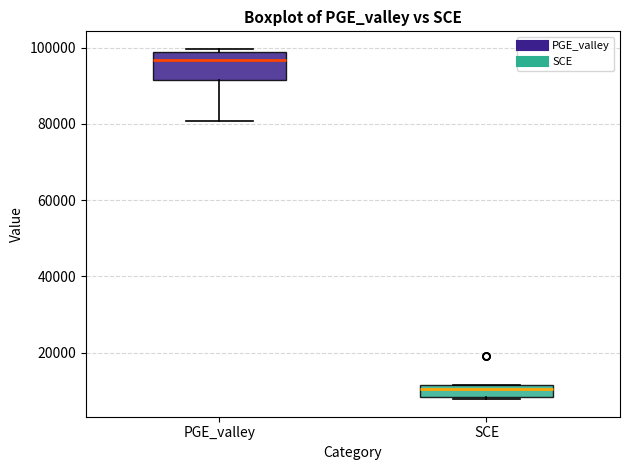

Reading left to right, read every box against the y-axis: the position of its median line, the range the box covers, and the ends of its whiskers. The values are not printed on the chart, so give them approximately, as read against the axis.

PGE_valley: median 96000, box 92000 to 98000, whiskers 80000 to 100000
SCE: median 10000, box 8000 to 12000, whiskers 8000 to 12000